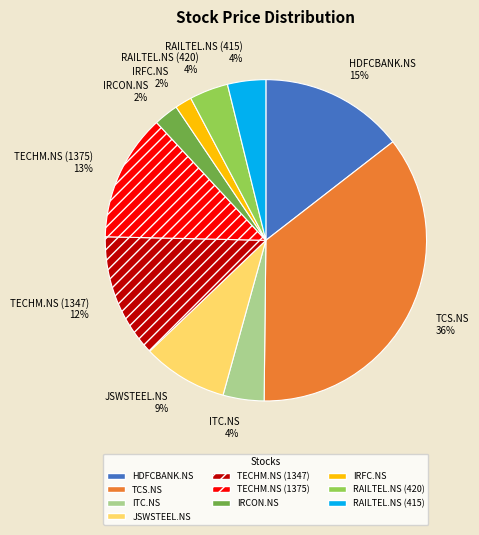

What is the ratio of the value at IRCON.NS to the value at TECHM.NS (1347)?

0.2